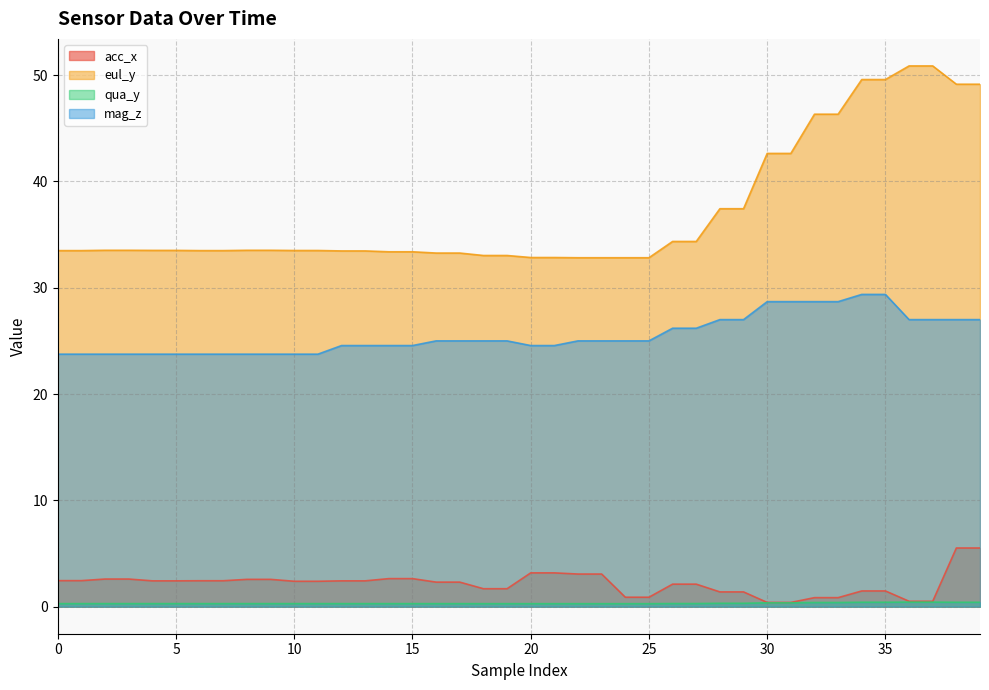

Which series changed the most between 23 and 30?

eul_y